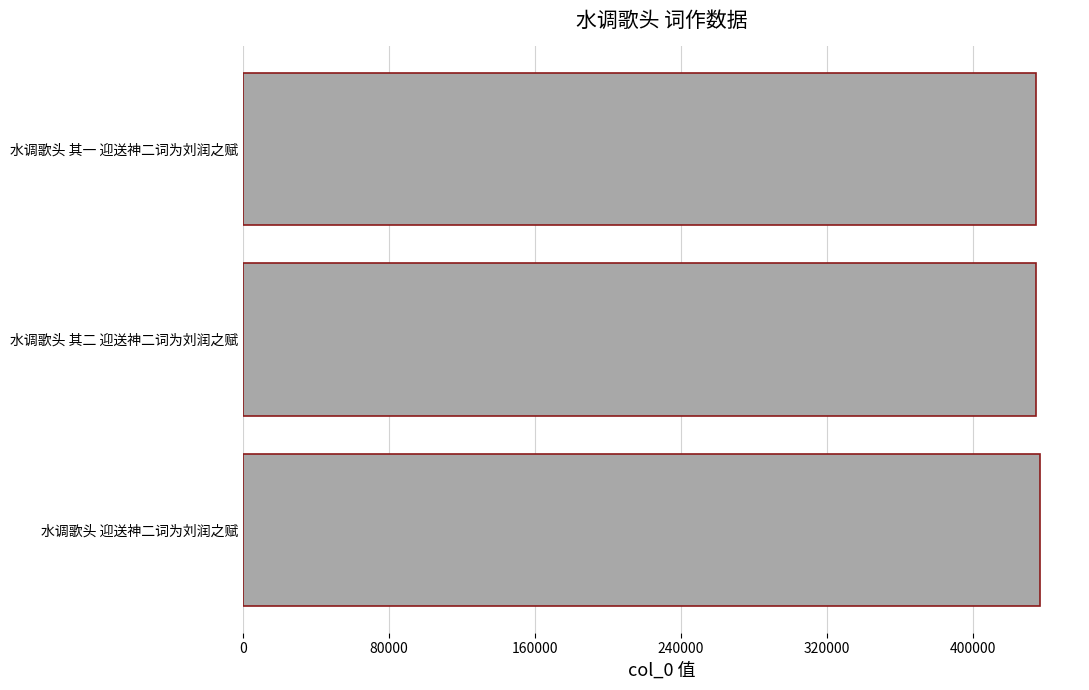

What is the ratio of the value at 水调歌头 其二 迎送神二词为刘润之赋 to the value at 水调歌头 其一 迎送神二词为刘润之赋?

1.0